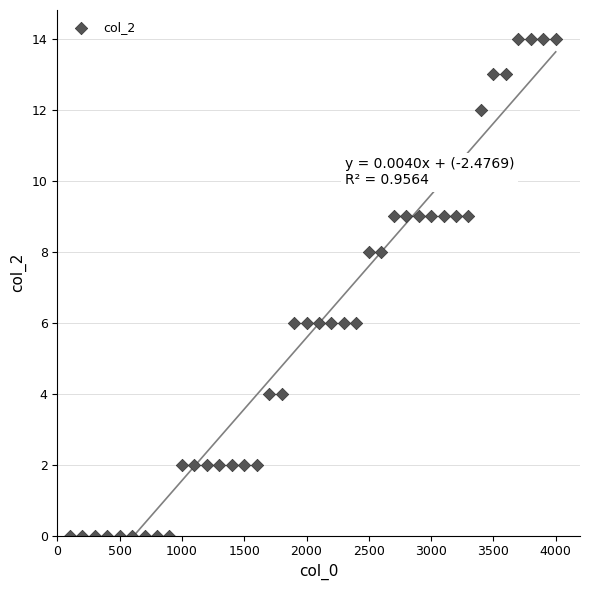

What is the range of Y values (max minus min)?

14